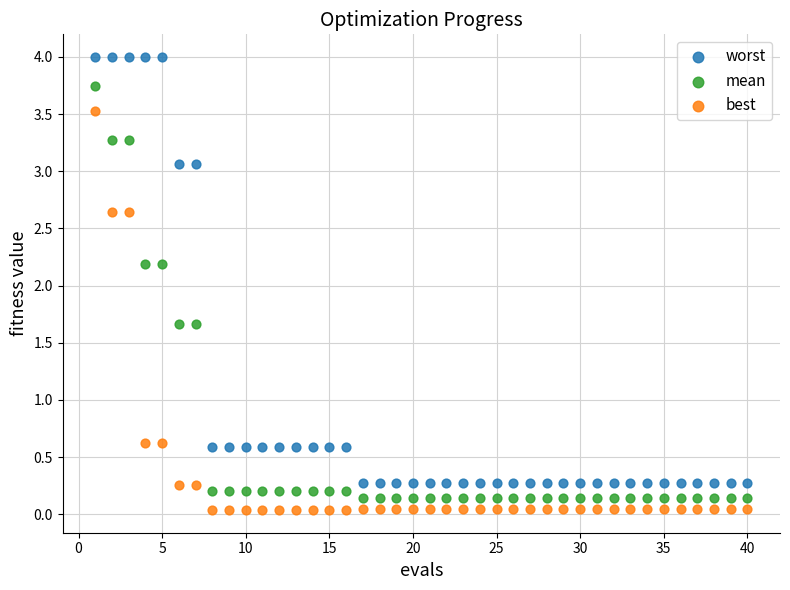

Across all data points, what is the range of X values (max minus min)?

39.0